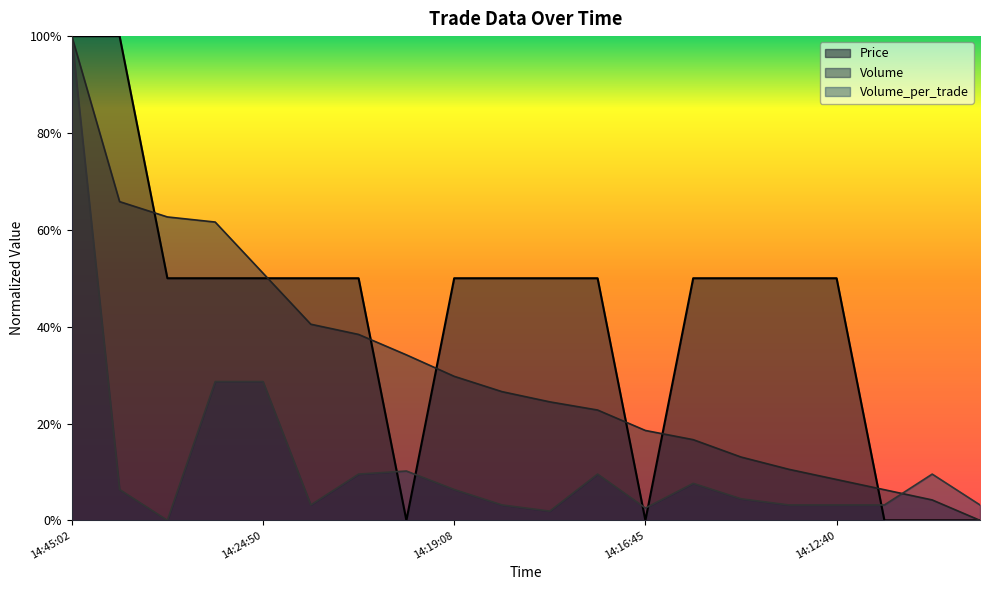

Reading right to left, list all the values displayed in this chart.

Price: 0.0	0.0	0.0	0.5	0.5	0.5	0.5	0.0	0.5	0.5	0.5	0.5	0.0	0.5	0.5	0.5	0.5	0.5	1.0	1.0
Volume: 0.0	0.0	0.1	0.1	0.1	0.1	0.2	0.2	0.2	0.2	0.3	0.3	0.3	0.4	0.4	0.5	0.6	0.6	0.7	1.0
Volume_per_trade: 0.0	0.1	0.0	0.0	0.0	0.0	0.1	0.0	0.1	0.0	0.0	0.1	0.1	0.1	0.0	0.3	0.3	0.0	0.1	1.0